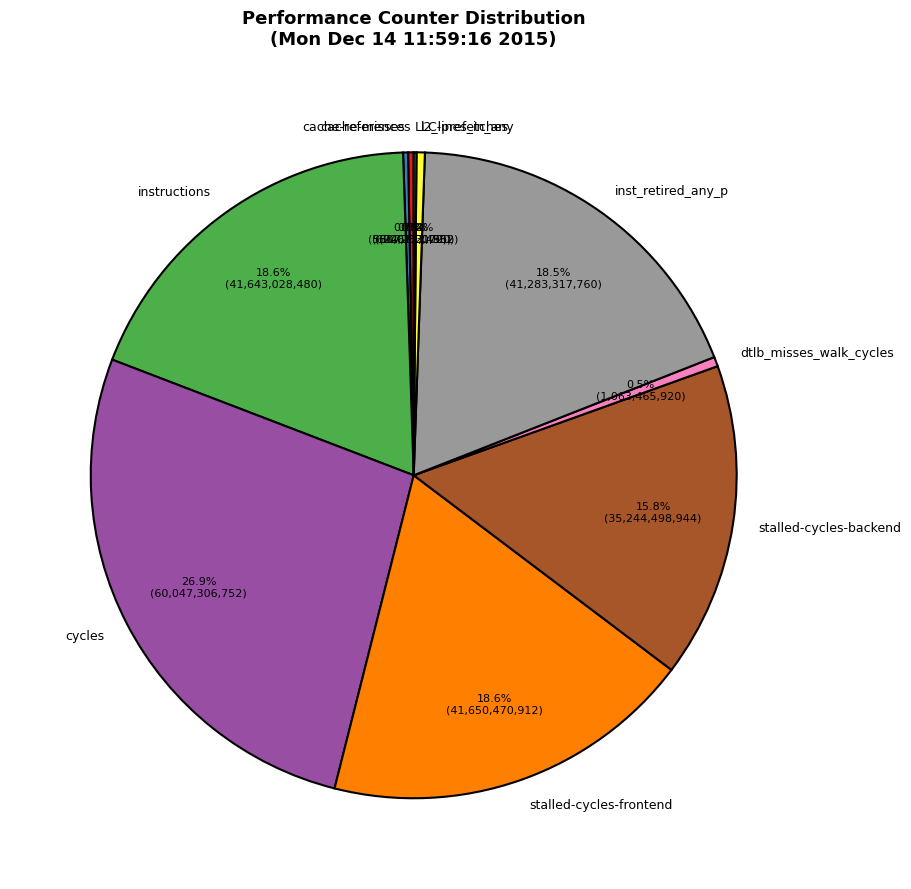

Do instructions and dtlb_misses_walk_cycles together represent more than half of the pie?

No